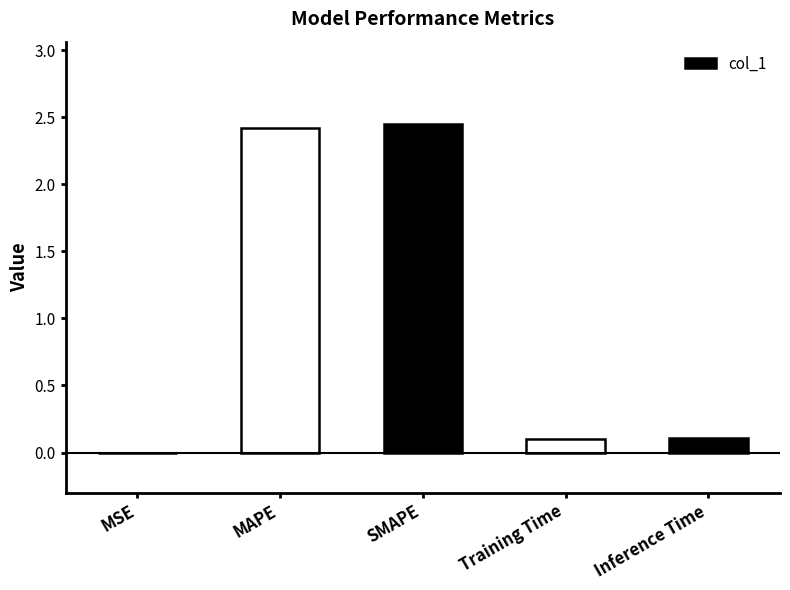

What is the sum of all values?

5.1